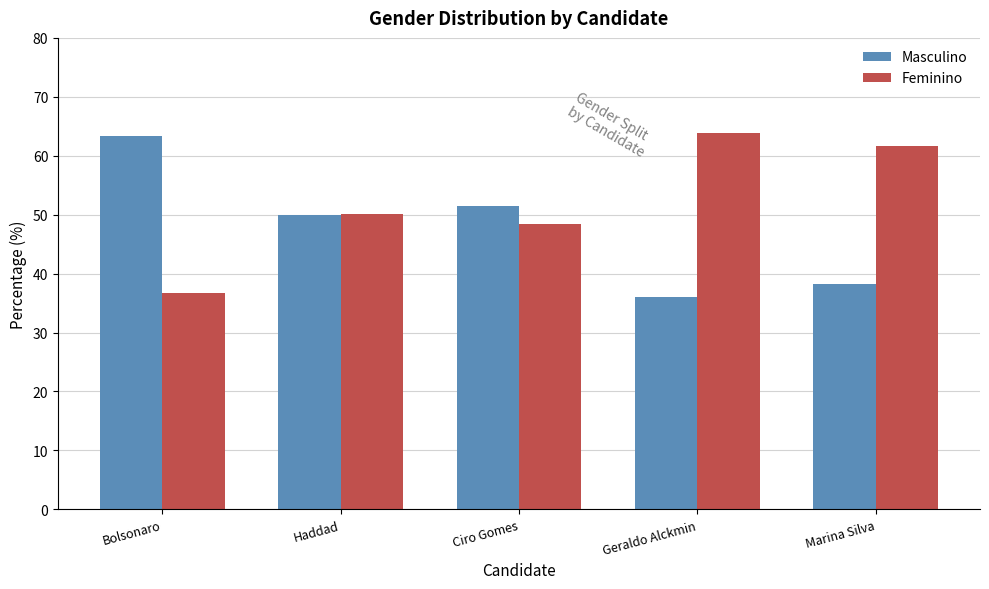

What is the sum of all Feminino values?

260.9